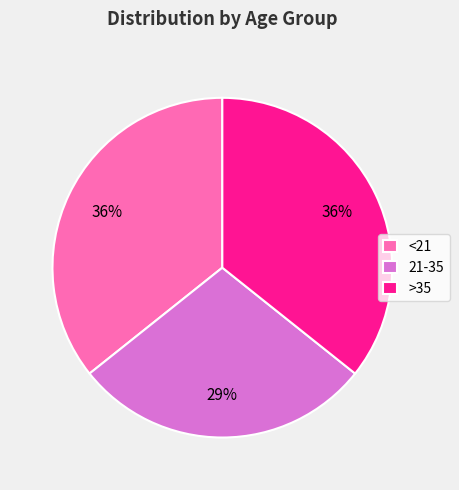

Between 21-35 and >35, which is larger?

>35